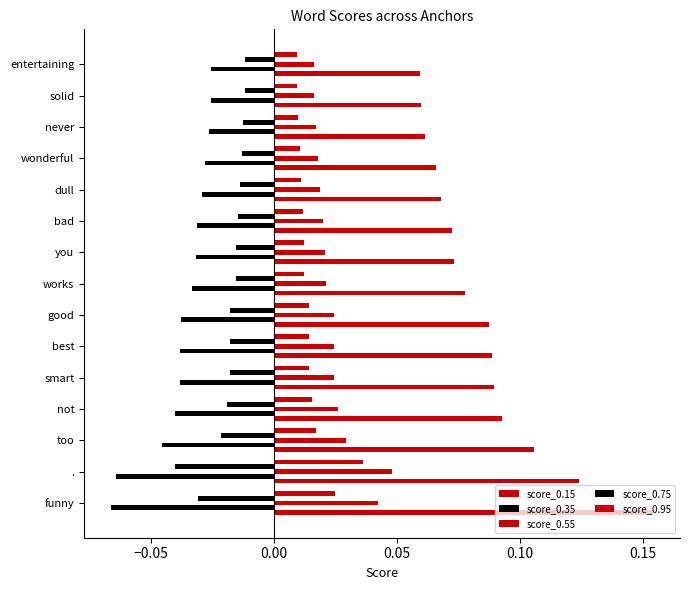

How many distinct data groups are displayed?

5